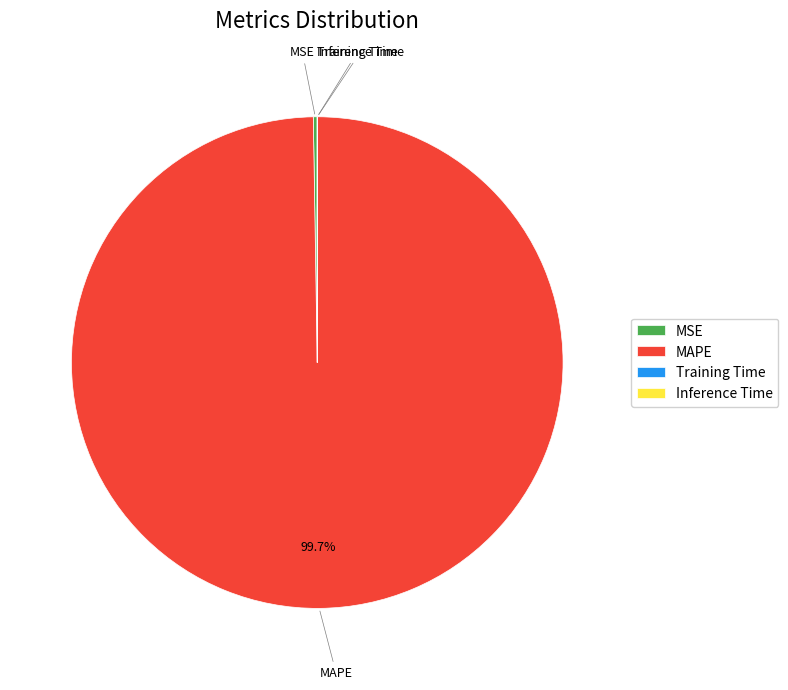

What is the majority slice?

MAPE